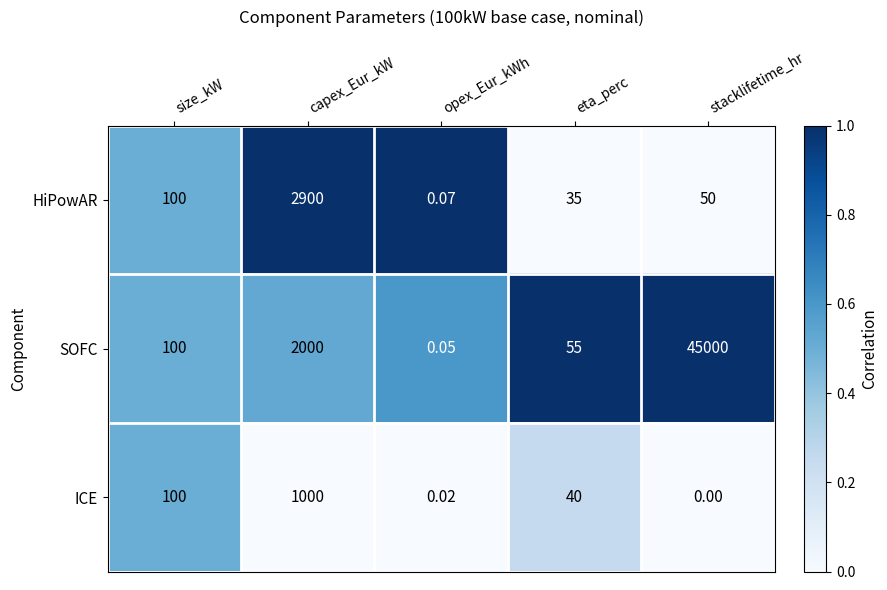

List the labels in order of HiPowAR value, largest first.

capex_Eur_kW, size_kW, stacklifetime_hr, eta_perc, opex_Eur_kWh